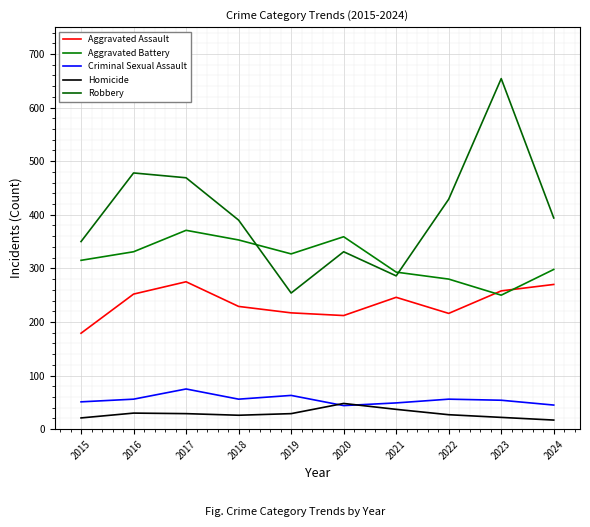

What is the approximate value of Aggravated Battery at 2020, to the nearest 50?

350